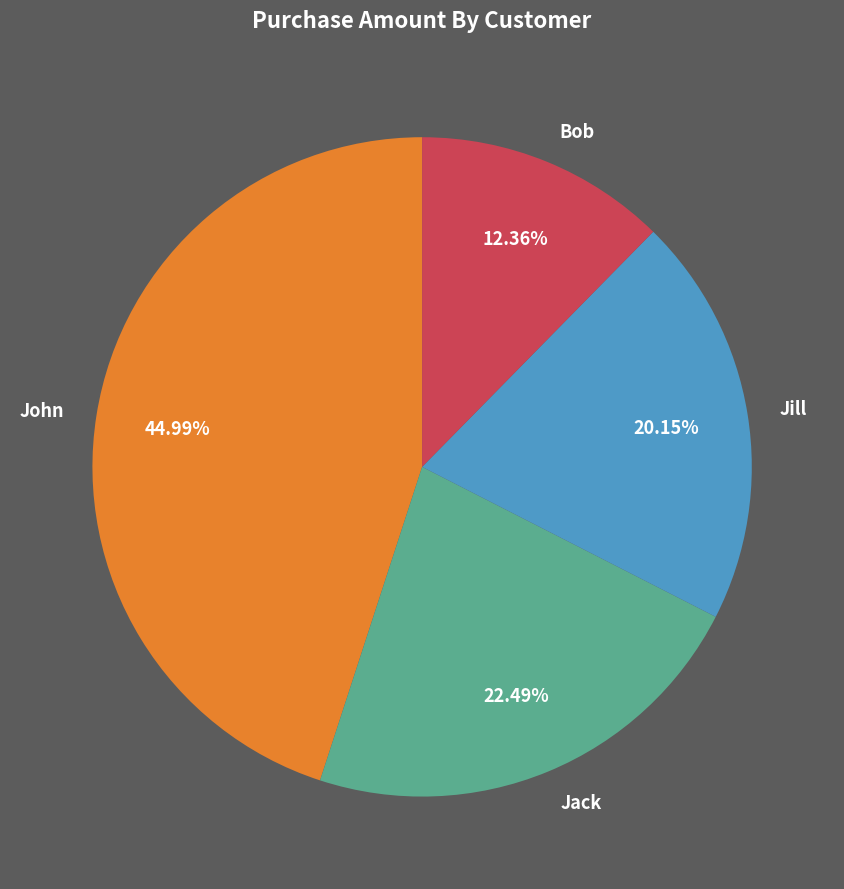

To the nearest percent, what is the combined percentage of Jack and John?

67%